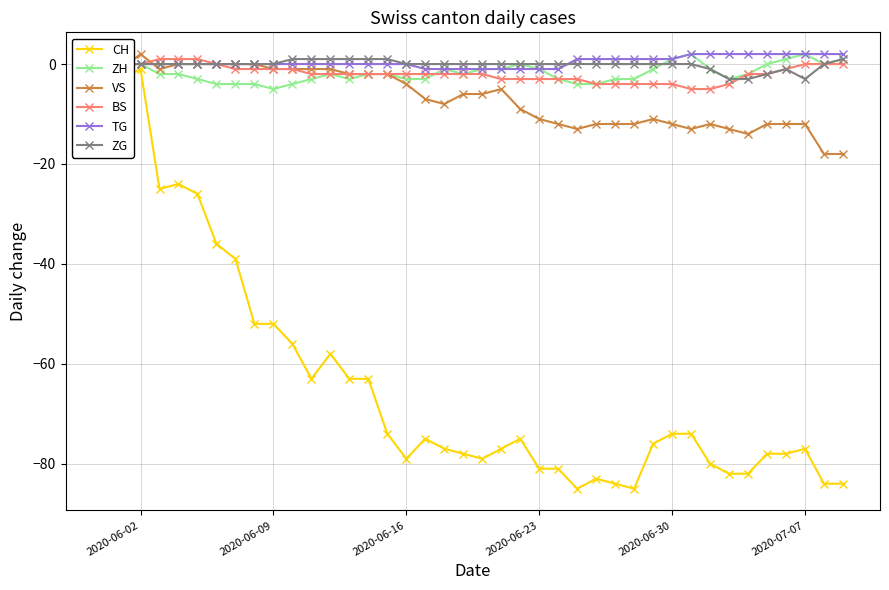

Which series has the largest range (max minus min)?

CH